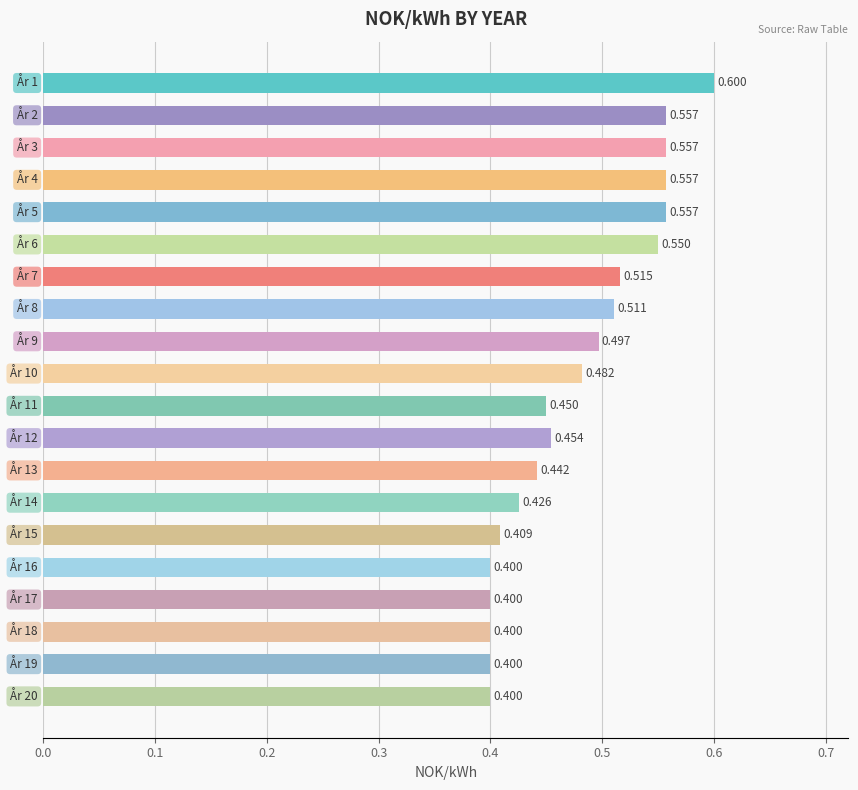

What is the difference between the second highest and minimum values?

0.2